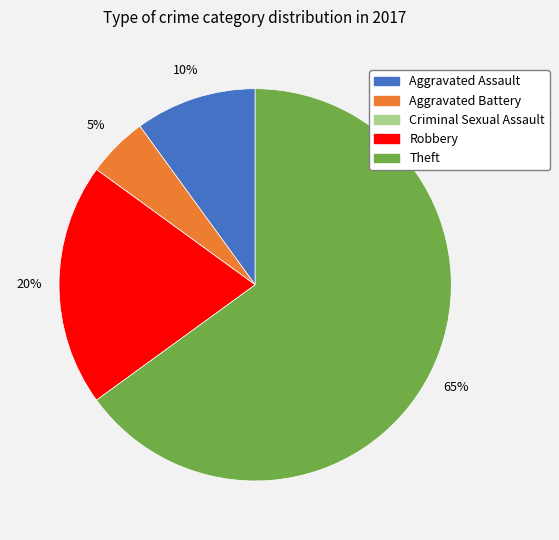

What is the largest slice in the pie chart?

Theft